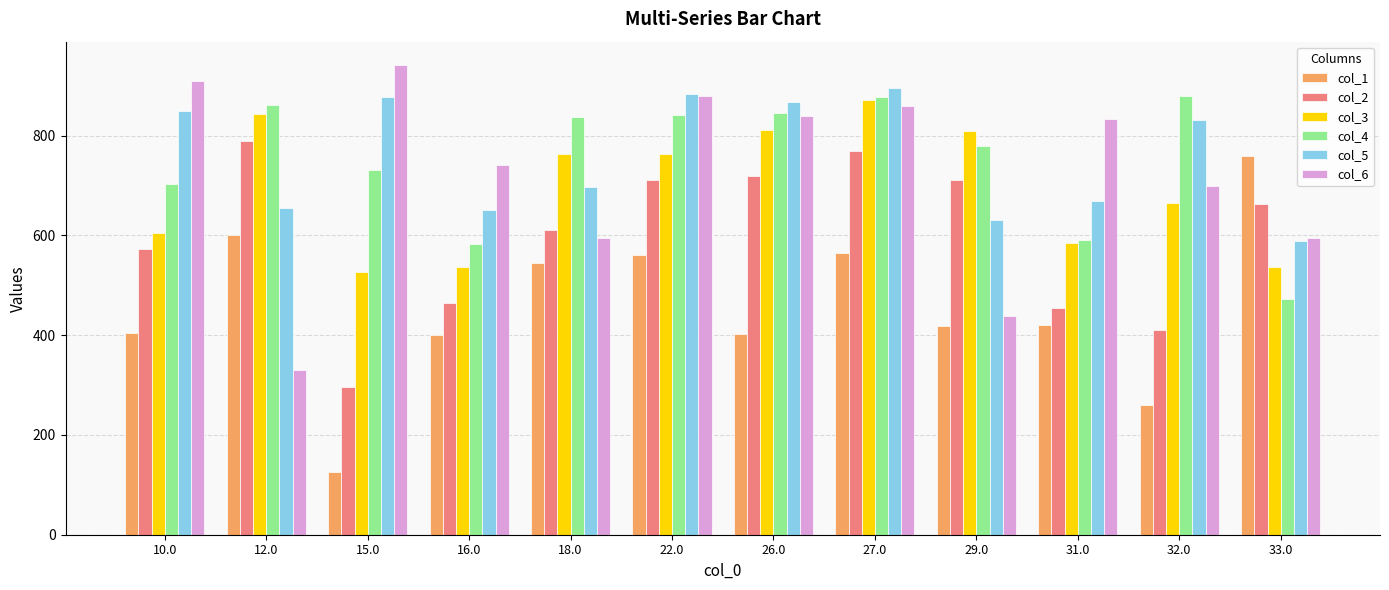

True or false: col_3 has a value of 811.7 at 33.0.

False